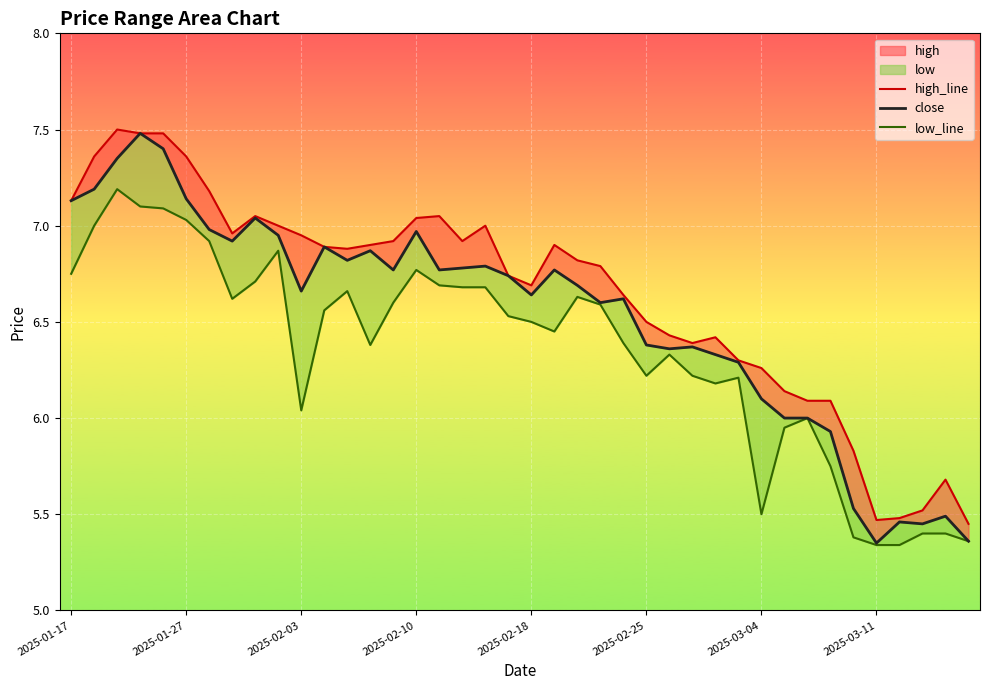

What is the smallest value displayed?

5.3